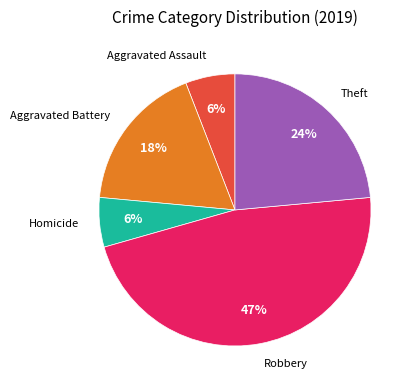

Does any single category account for the majority?

No